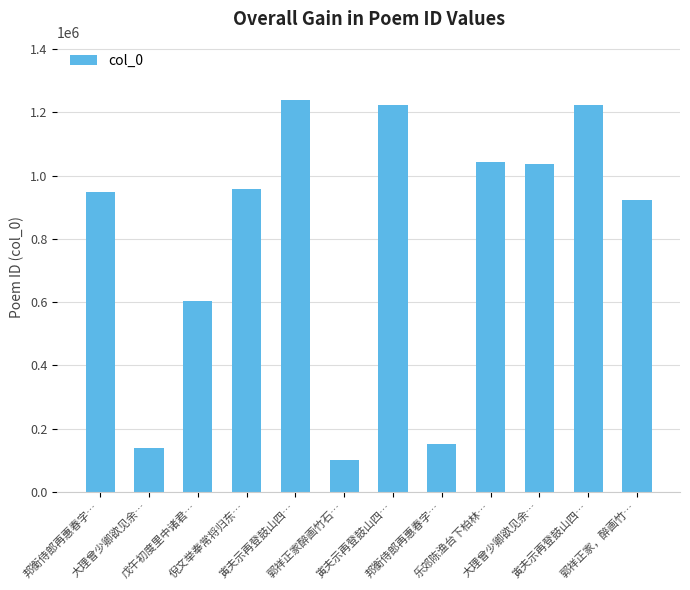

Are the bars horizontal?

No